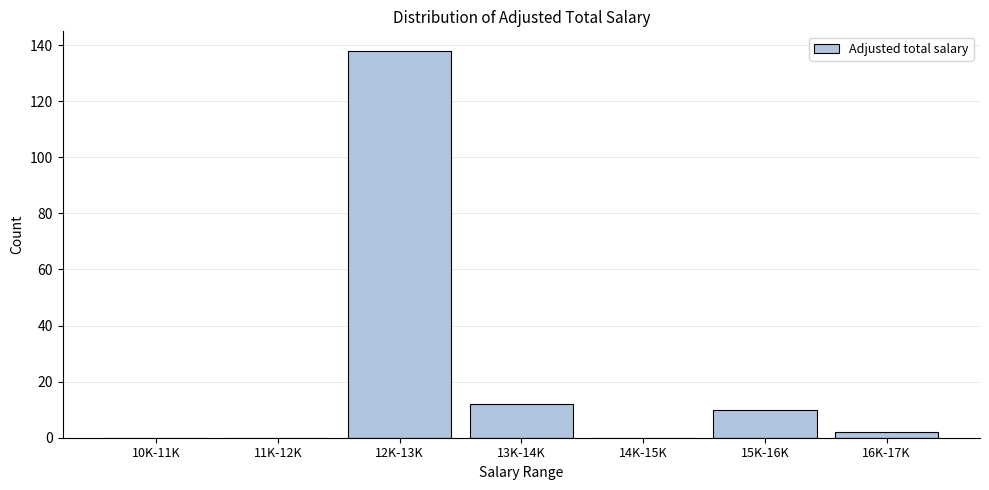

Reading left to right, extract all data points from this chart.

10K-11K=0	11K-12K=0	12K-13K=138	13K-14K=12	14K-15K=0	15K-16K=10	16K-17K=2